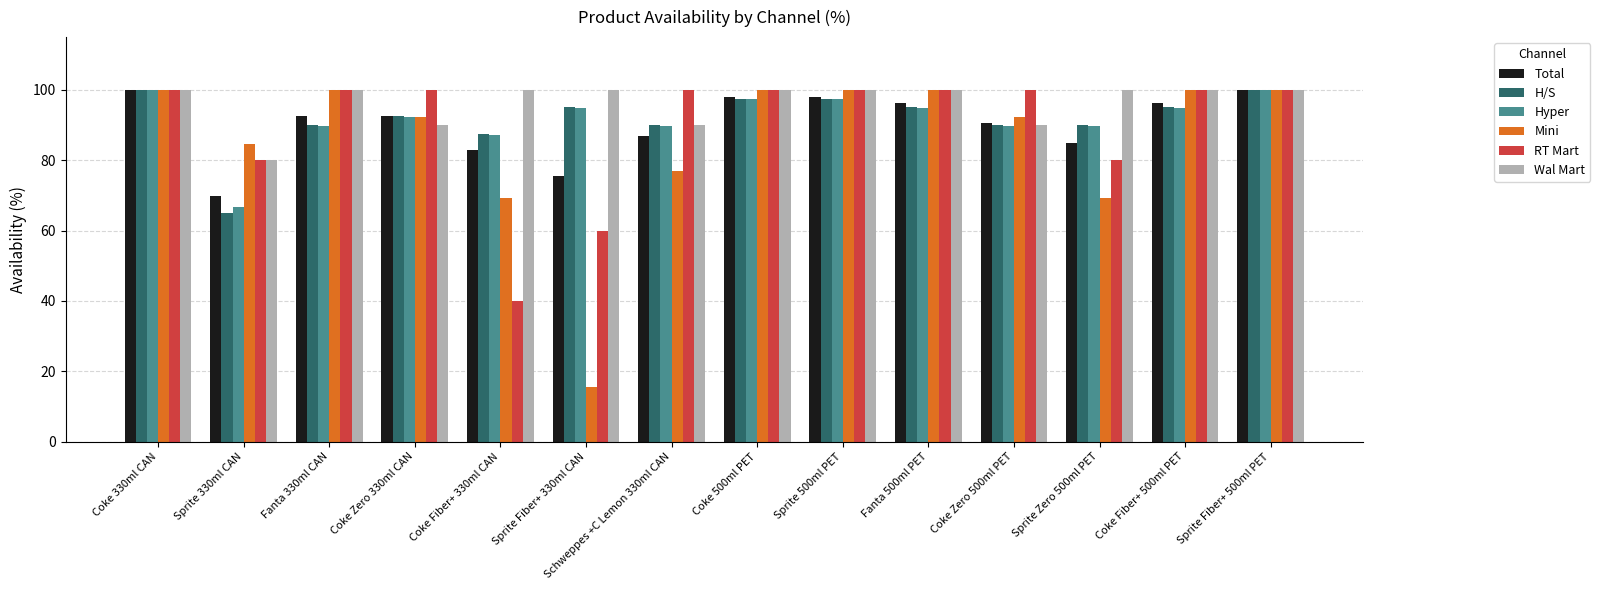

How many bars are there in total?

84